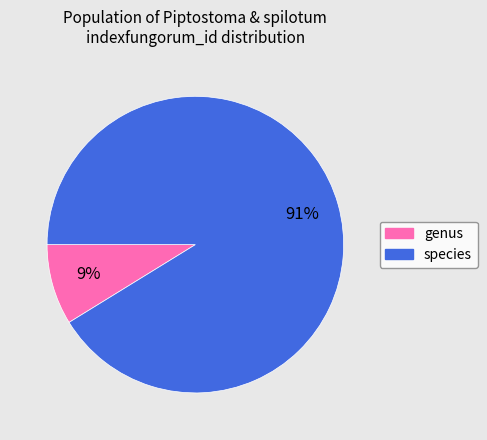

Is there a majority slice in this chart?

Yes